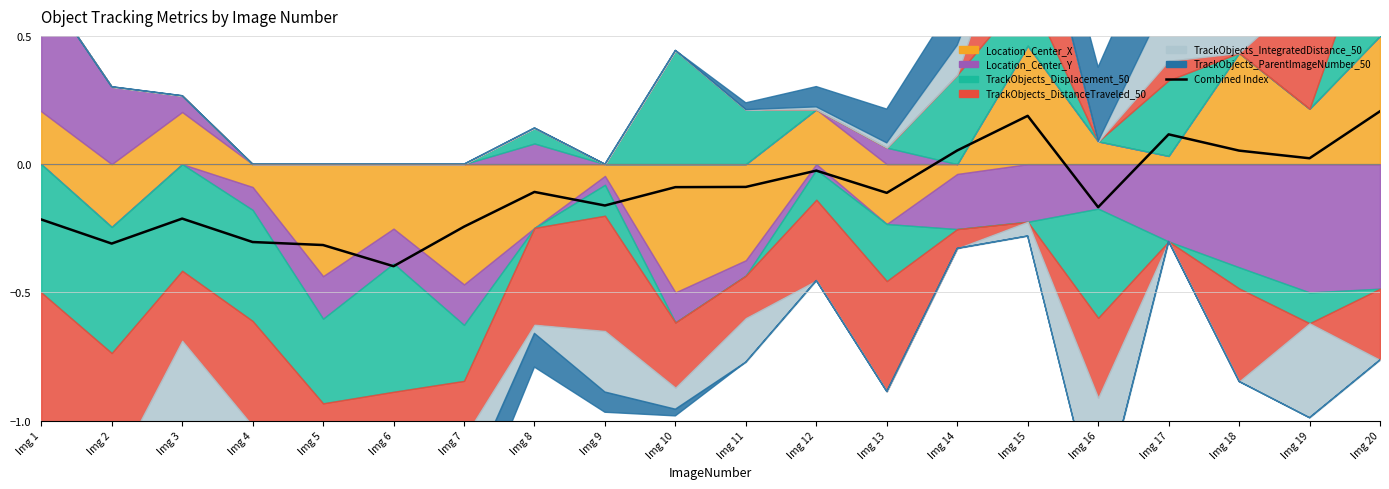

Which has a higher value, Img 19 or Img 20?

Img 20